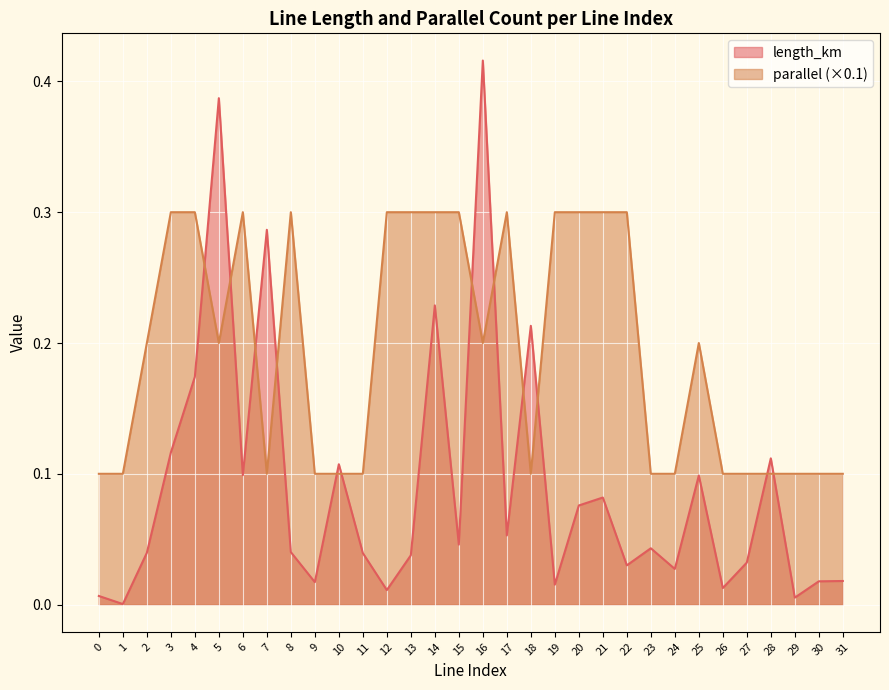

Reading left to right, list all the values displayed in this chart.

length_km: 0.0	0.0	0.0	0.1	0.2	0.4	0.1	0.3	0.0	0.0	0.1	0.0	0.0	0.0	0.2	0.0	0.4	0.1	0.2	0.0	0.1	0.1	0.0	0.0	0.0	0.1	0.0	0.0	0.1	0.0	0.0	0.0
parallel: 0.1	0.1	0.2	0.3	0.3	0.2	0.3	0.1	0.3	0.1	0.1	0.1	0.3	0.3	0.3	0.3	0.2	0.3	0.1	0.3	0.3	0.3	0.3	0.1	0.1	0.2	0.1	0.1	0.1	0.1	0.1	0.1